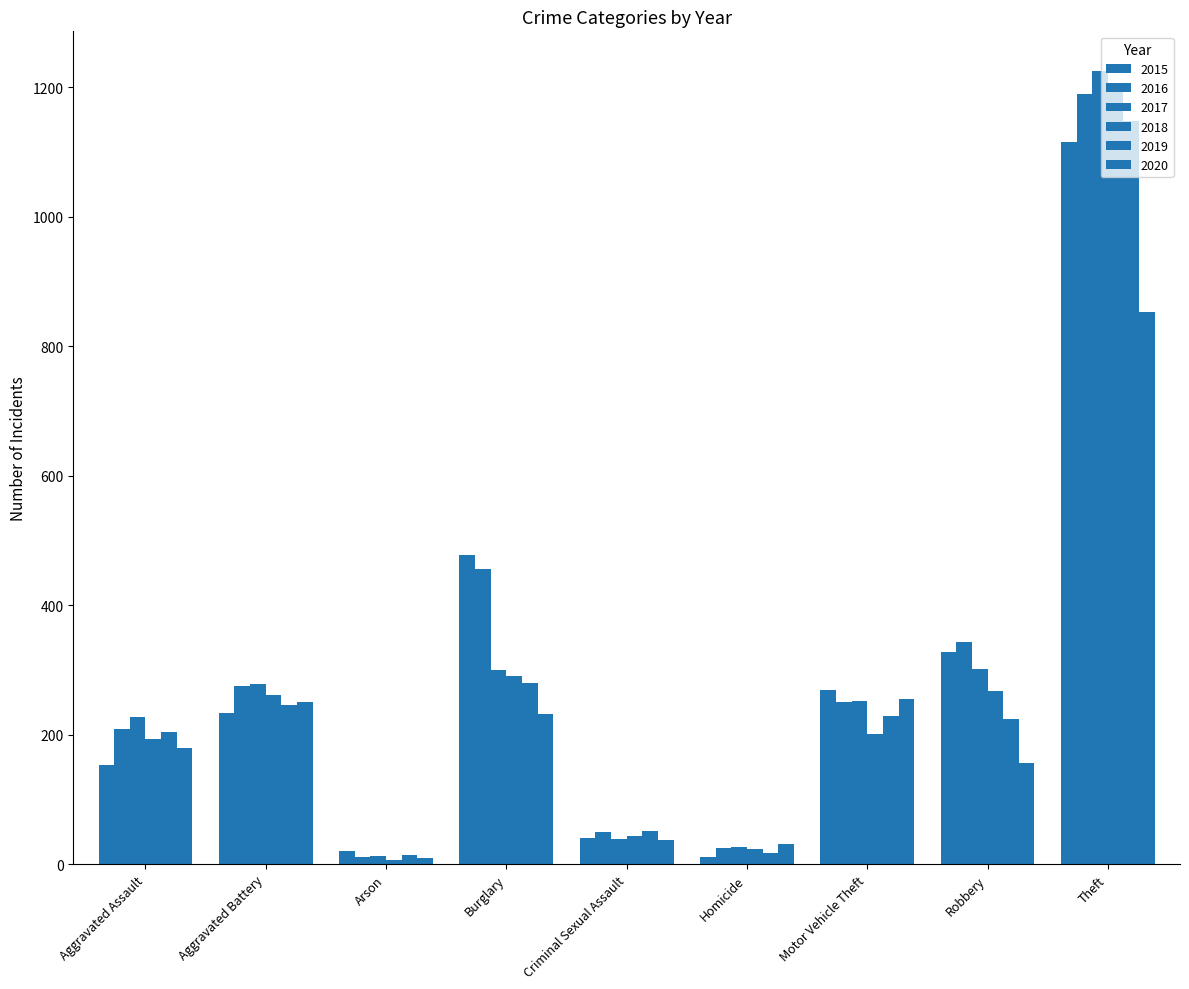

What is the value of the 2020 bar at the 3rd from the left?

9